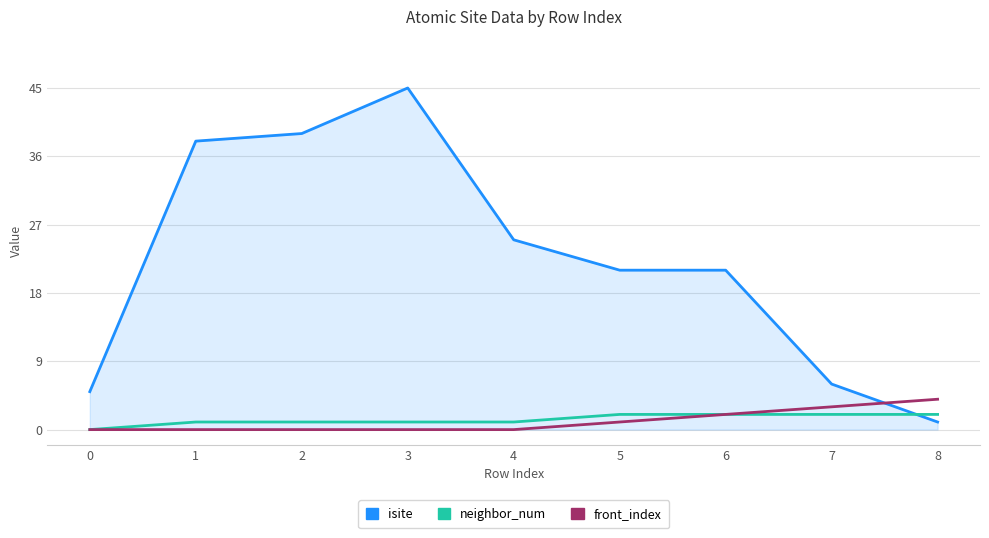

Count the front_index values in the range 0 to 2.

7